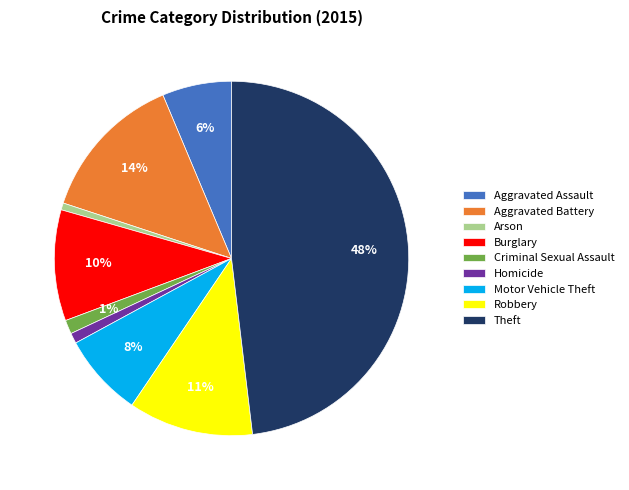

To the nearest percent, what is the difference between the Criminal Sexual Assault and Theft slice percentages?

47%